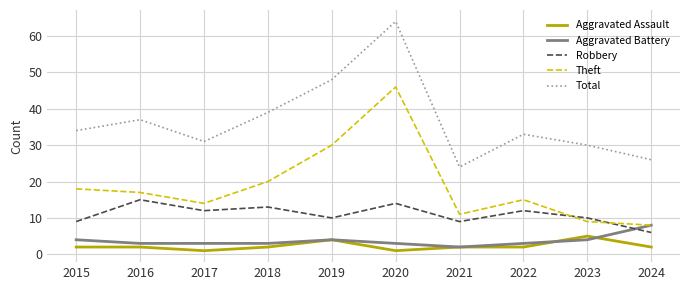

Which label corresponds to the largest value in the chart?

2020